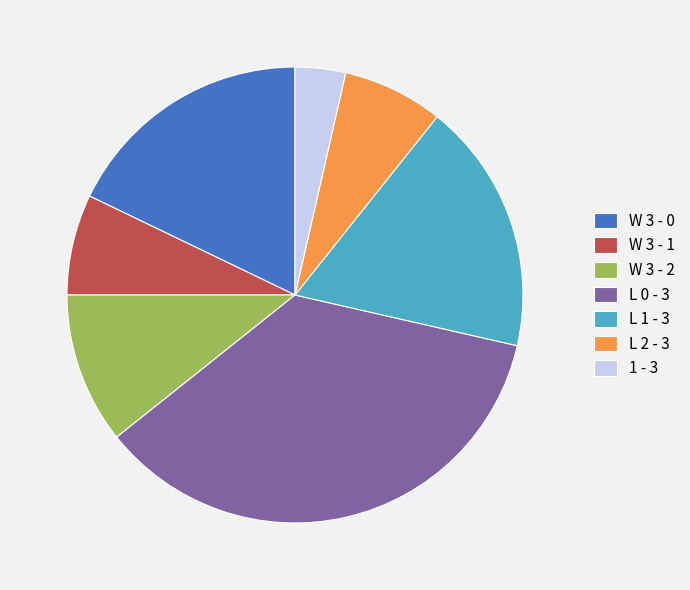

Is the sum of W 3 - 1 and L 1 - 3 greater than half?

No